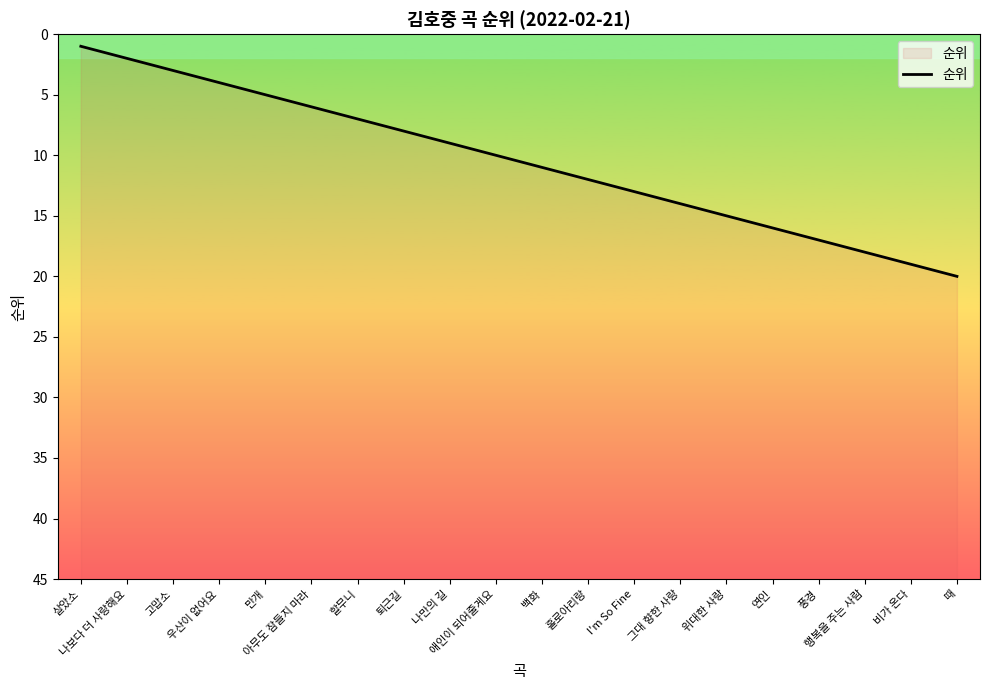

What is the sum of all values?

210